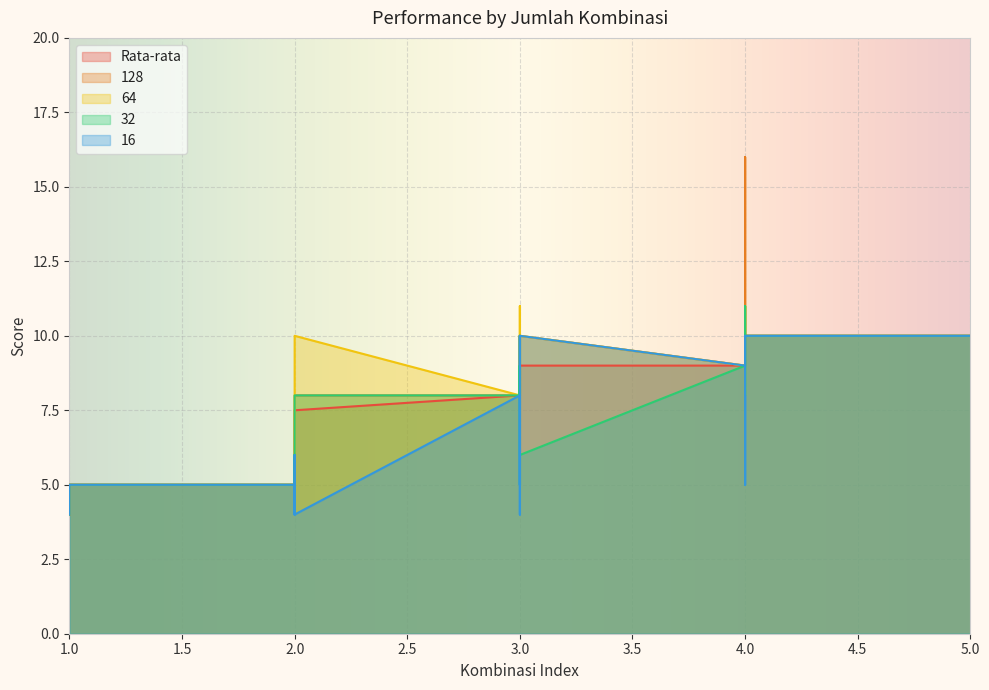

What is the greatest value displayed?

16.0